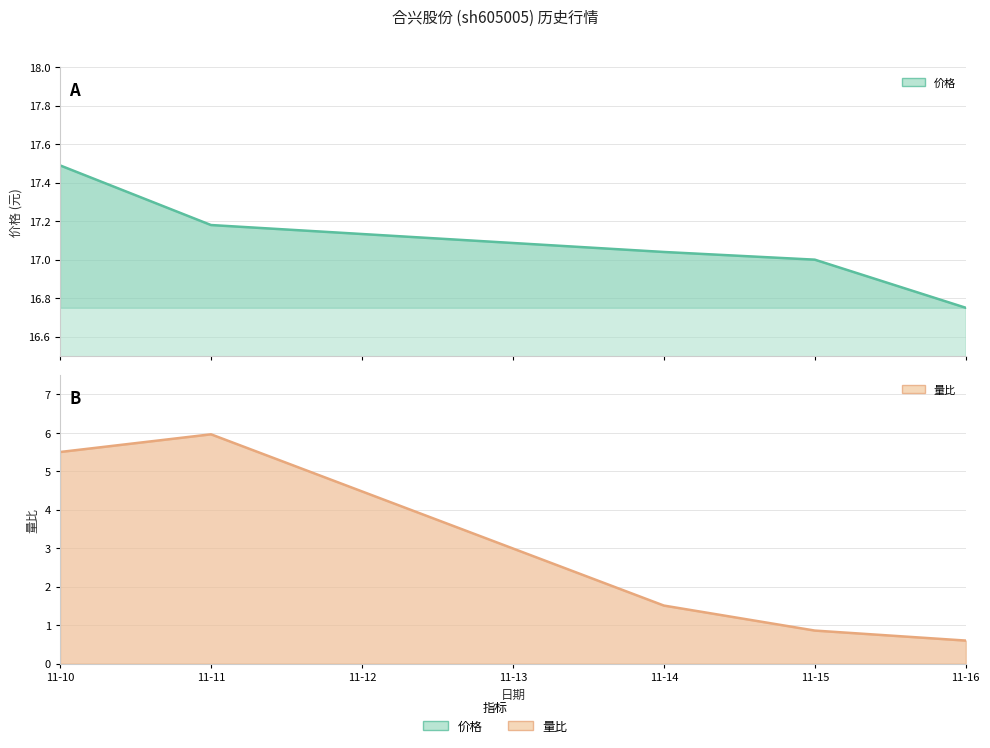

True or false: 价格 and 量比 intersect in this chart.

False